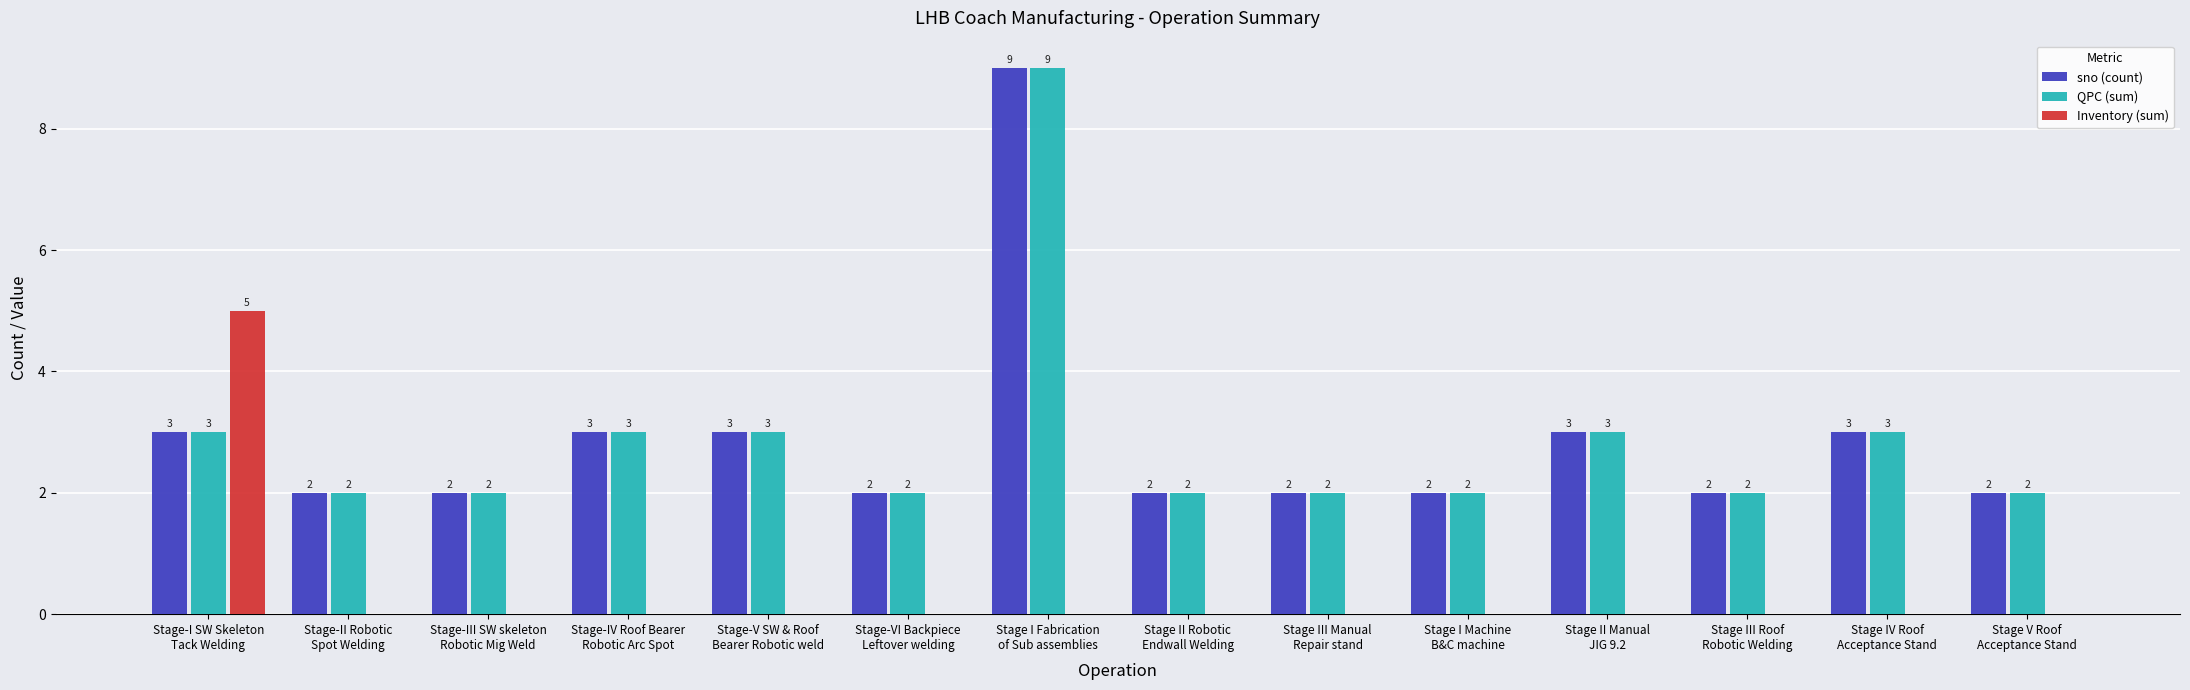

Count the number of data series in this chart.

3